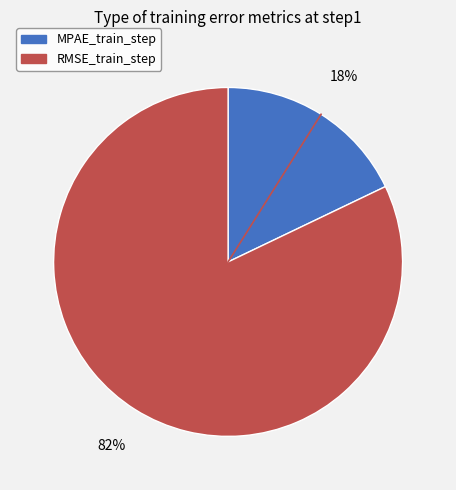

To the nearest percent, what portion does MPAE_train_step represent?

18%